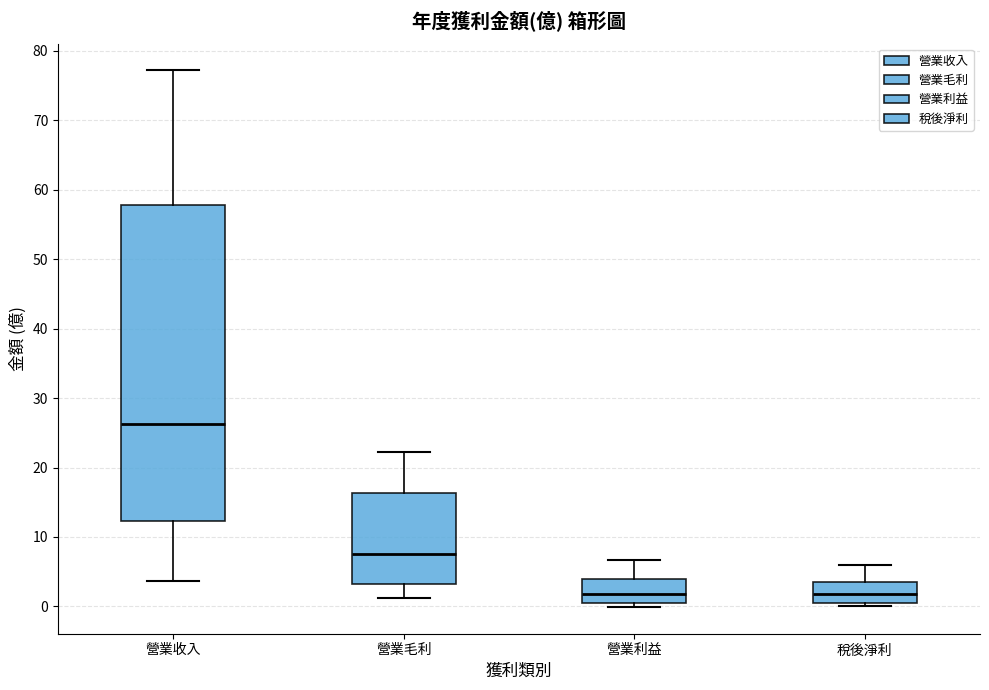

Reading left to right, read every box against the y-axis: the position of its median line, the range the box covers, and the ends of its whiskers. The values are not printed on the chart, so give them approximately, as read against the axis.

營業收入: median 26, box 12 to 58, whiskers 4 to 77
營業毛利: median 8, box 3 to 16, whiskers 1 to 22
營業利益: median 2, box 0 to 4, whiskers 0 (just below the box's lower edge) to 7
稅後淨利: median 2, box 0 to 3, whiskers 0 (just below the box's lower edge) to 6